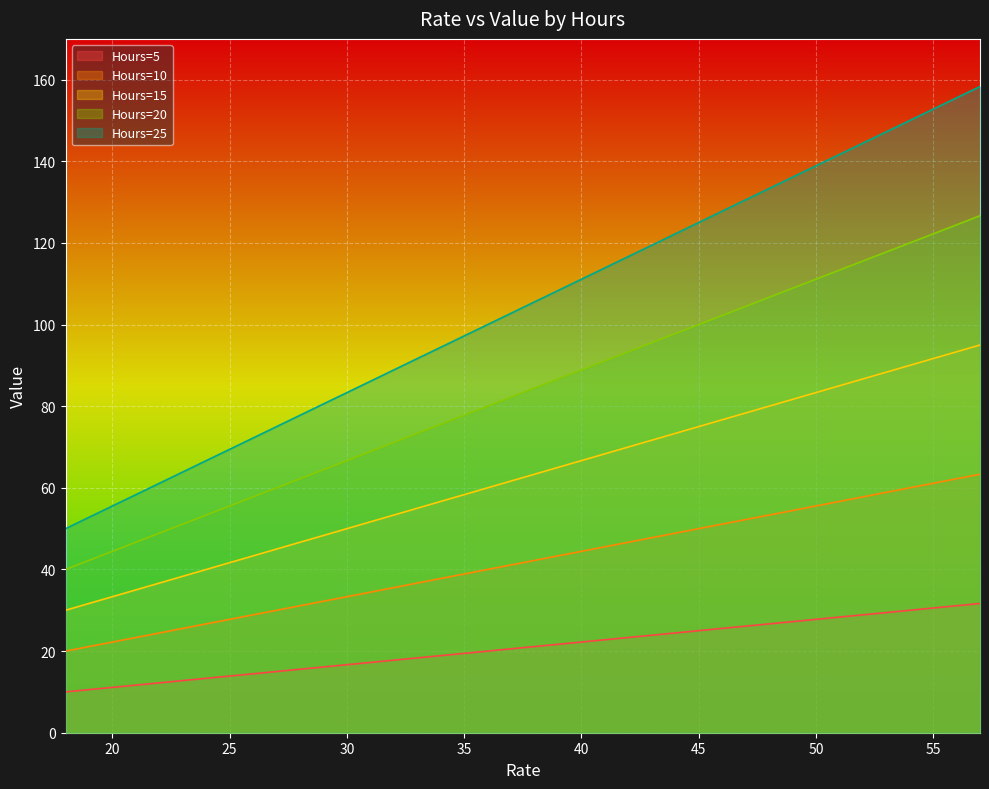

At which category is the sum across all series the highest?

57